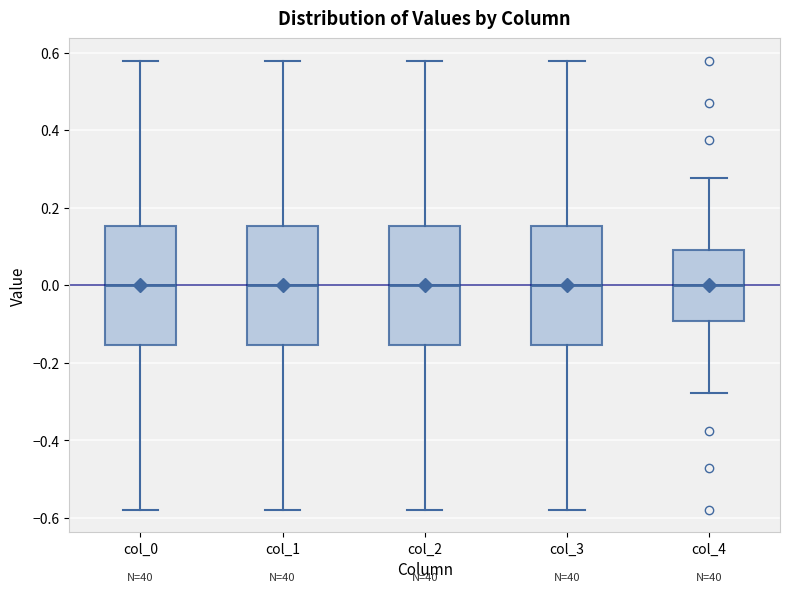

Reading left to right, read every box against the y-axis: the position of its median line, the range the box covers, and the ends of its whiskers. The values are not printed on the chart, so give them approximately, as read against the axis.

col_0: median 0.00, box -0.16 to 0.16, whiskers -0.58 to 0.58
col_1: median 0.00, box -0.16 to 0.16, whiskers -0.58 to 0.58
col_2: median 0.00, box -0.16 to 0.16, whiskers -0.58 to 0.58
col_3: median 0.00, box -0.16 to 0.16, whiskers -0.58 to 0.58
col_4: median 0.00, box -0.10 to 0.10, whiskers -0.28 to 0.28